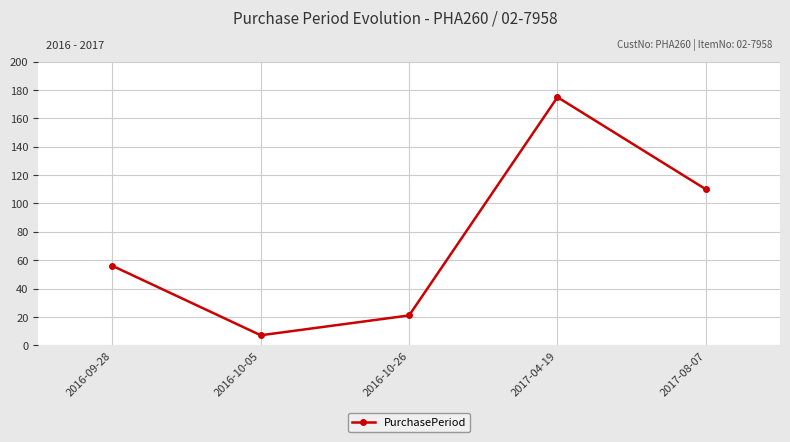

What is the maximum value shown in the chart?

175